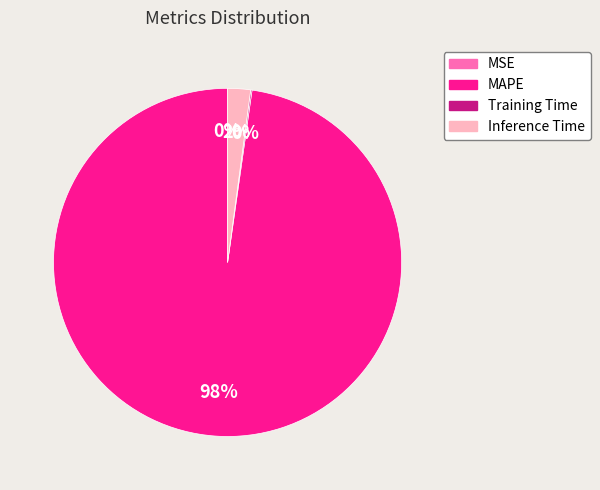

To the nearest percent, what is the average slice percentage?

25%